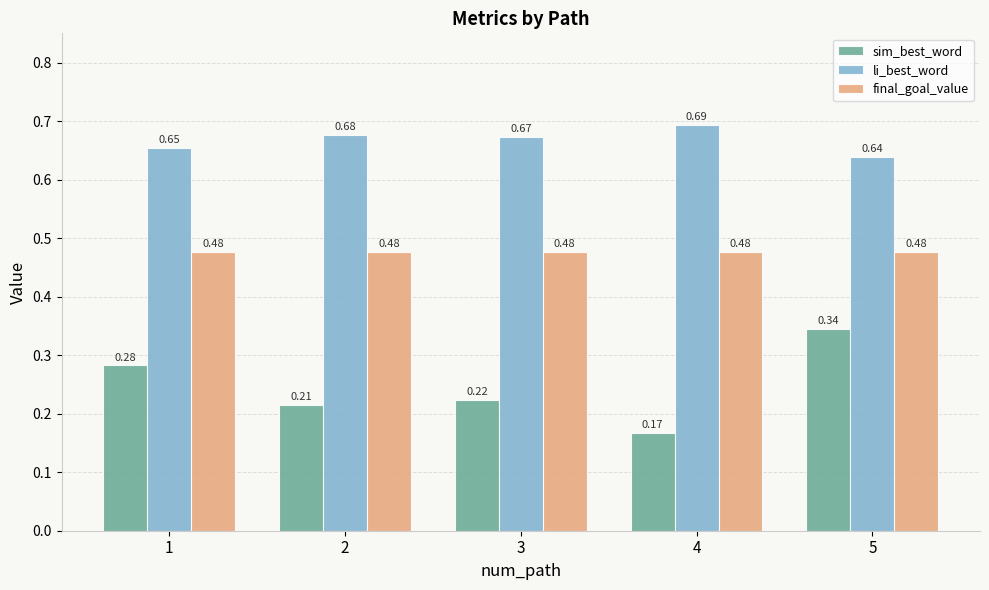

List the series in order of their overall mean, lowest first.

sim_best_word, final_goal_value, li_best_word